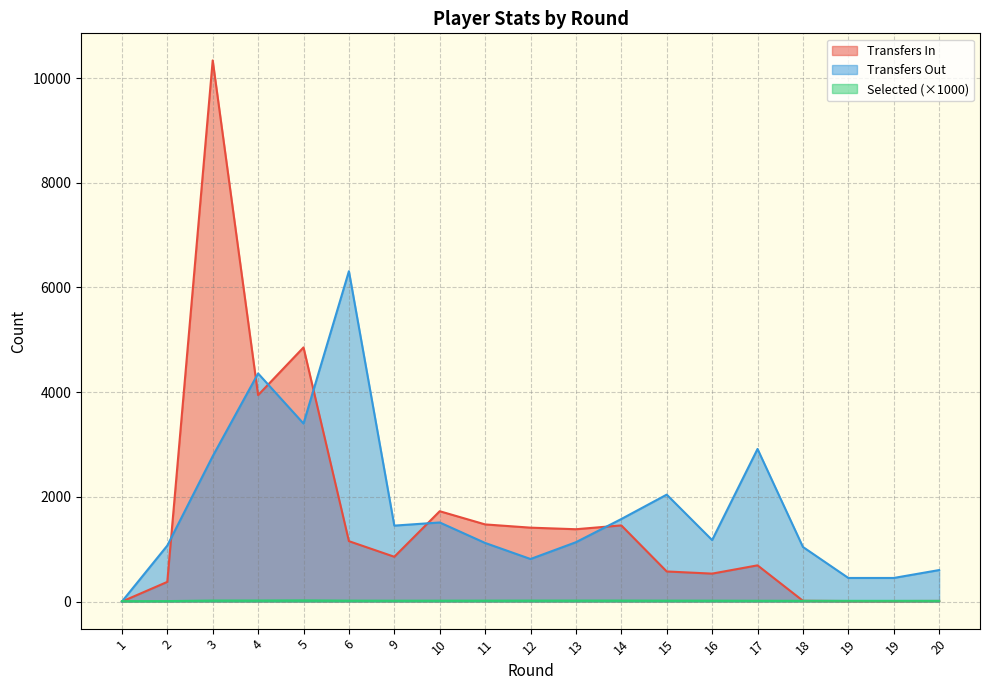

What is the maximum value for transfers_in?

10338.0